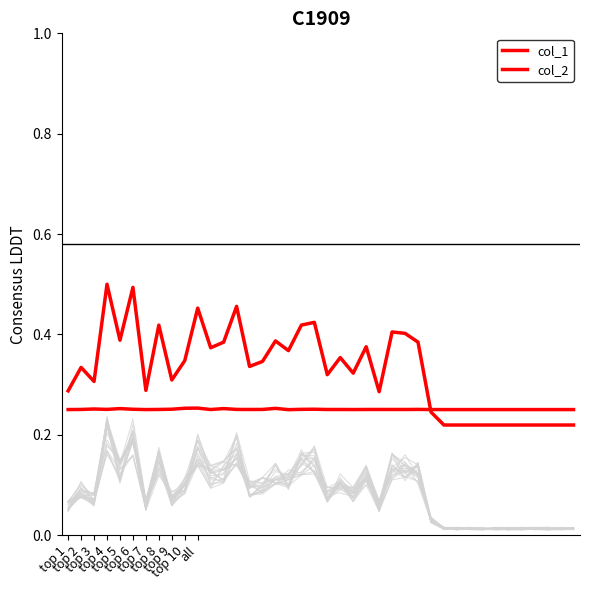

How many intersections are there between col_1 and col_2?

1